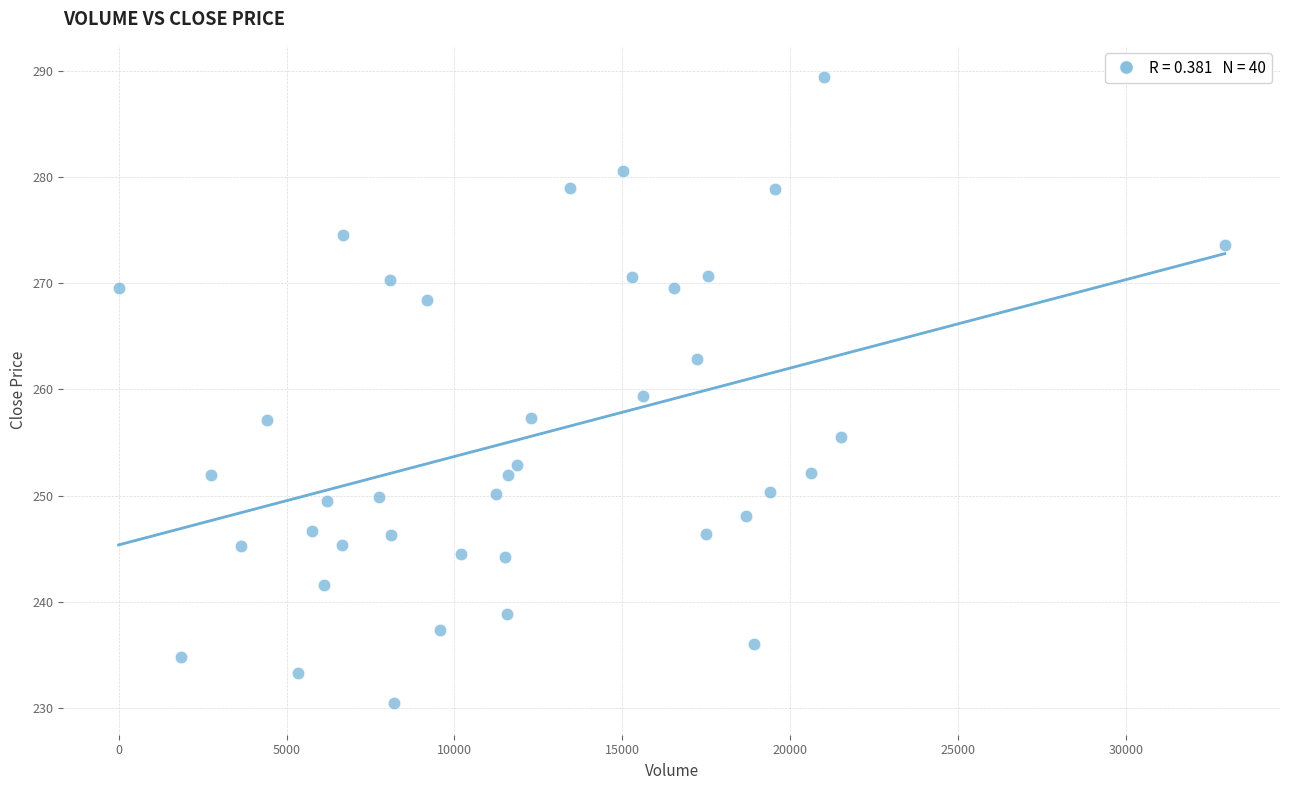

What is the range of X values (max minus min)?

32930.0